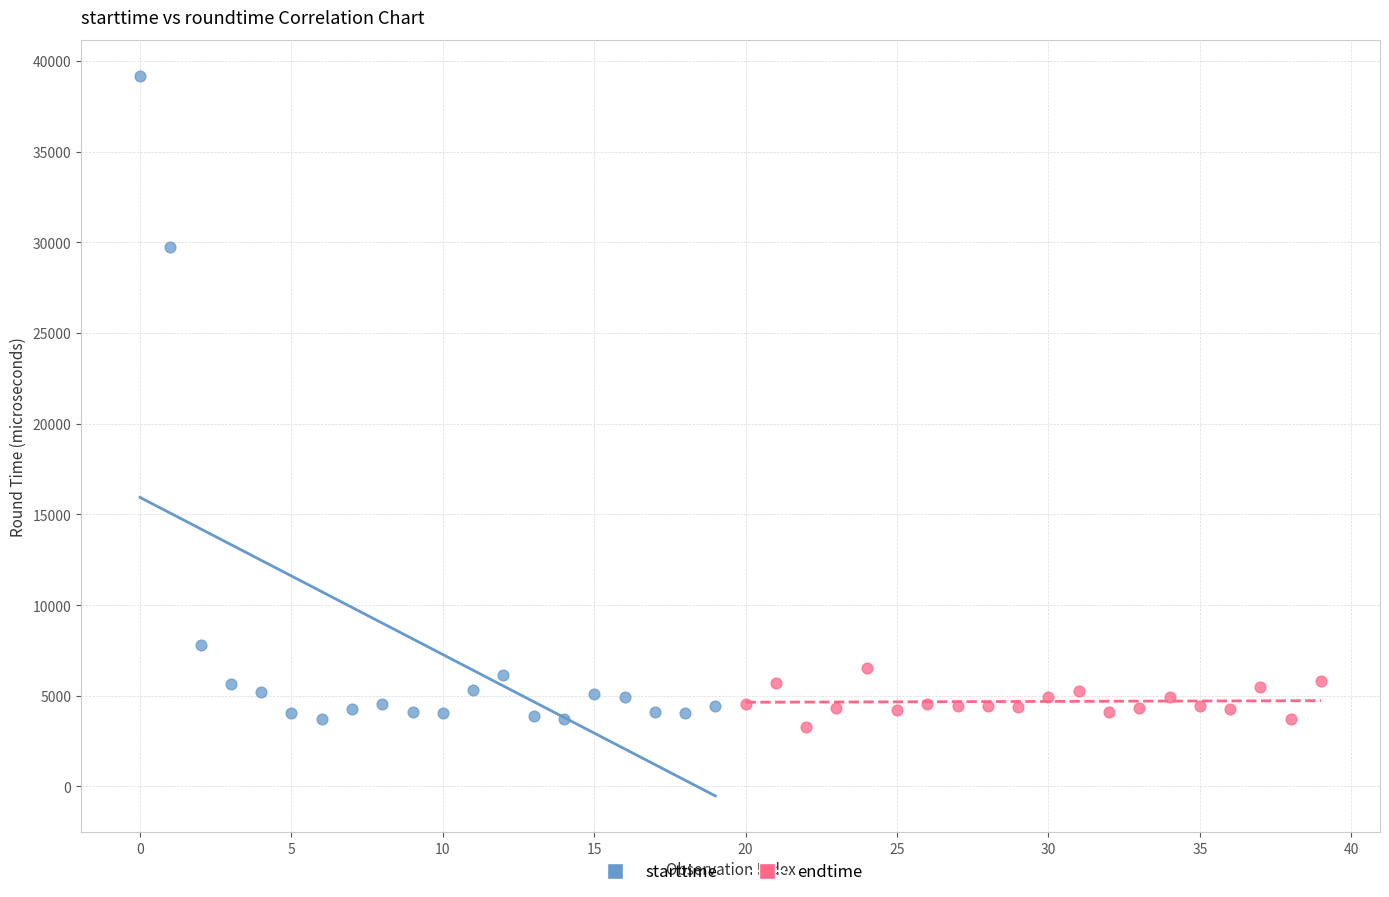

Which series has the widest spread of Y values?

starttime